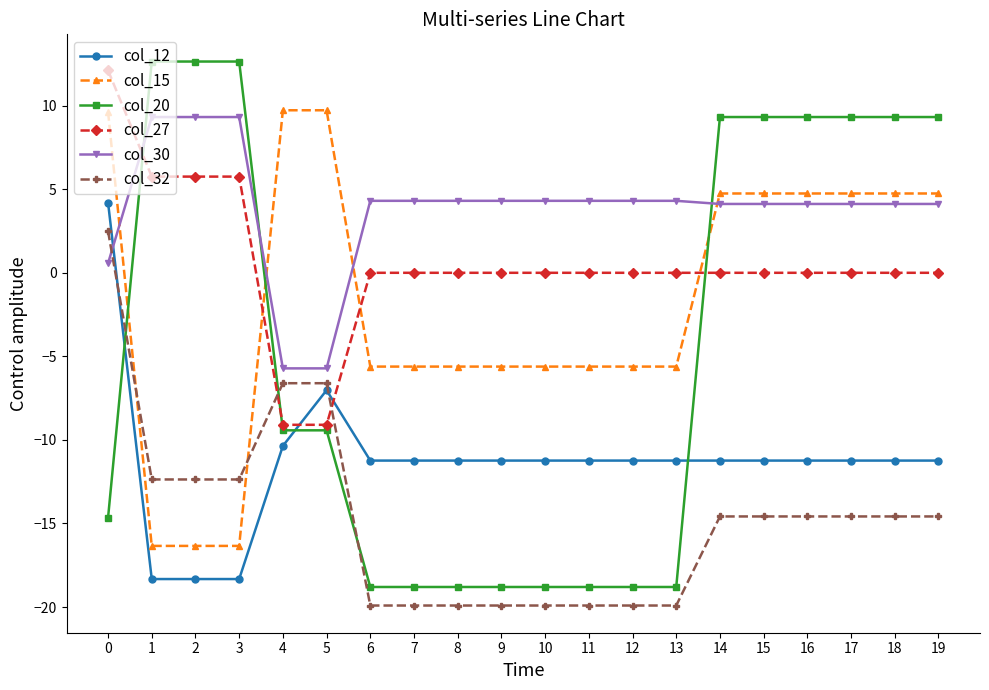

How many intersections are there between col_30 and col_27?

1